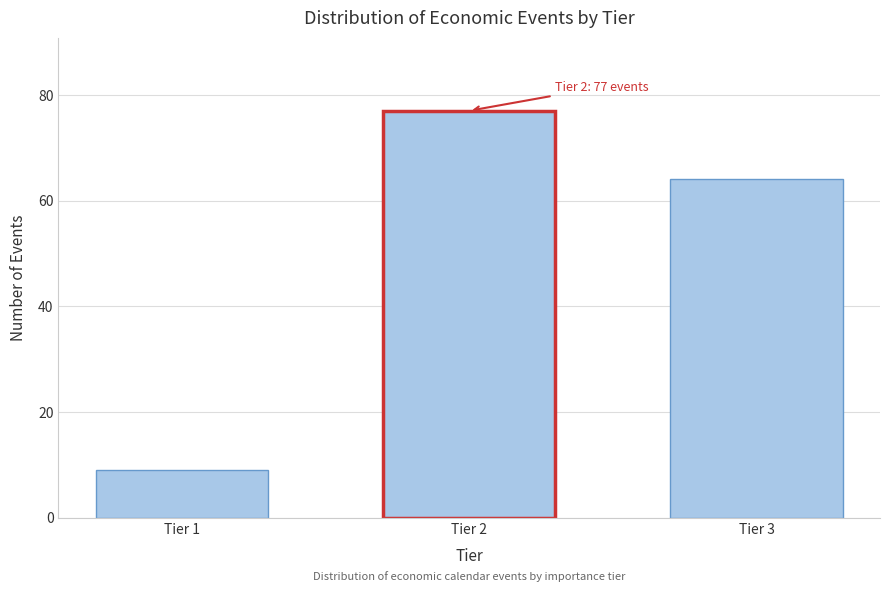

Reading right to left, what are all the values shown in this chart?

Tier 3=64	Tier 2=77	Tier 1=9